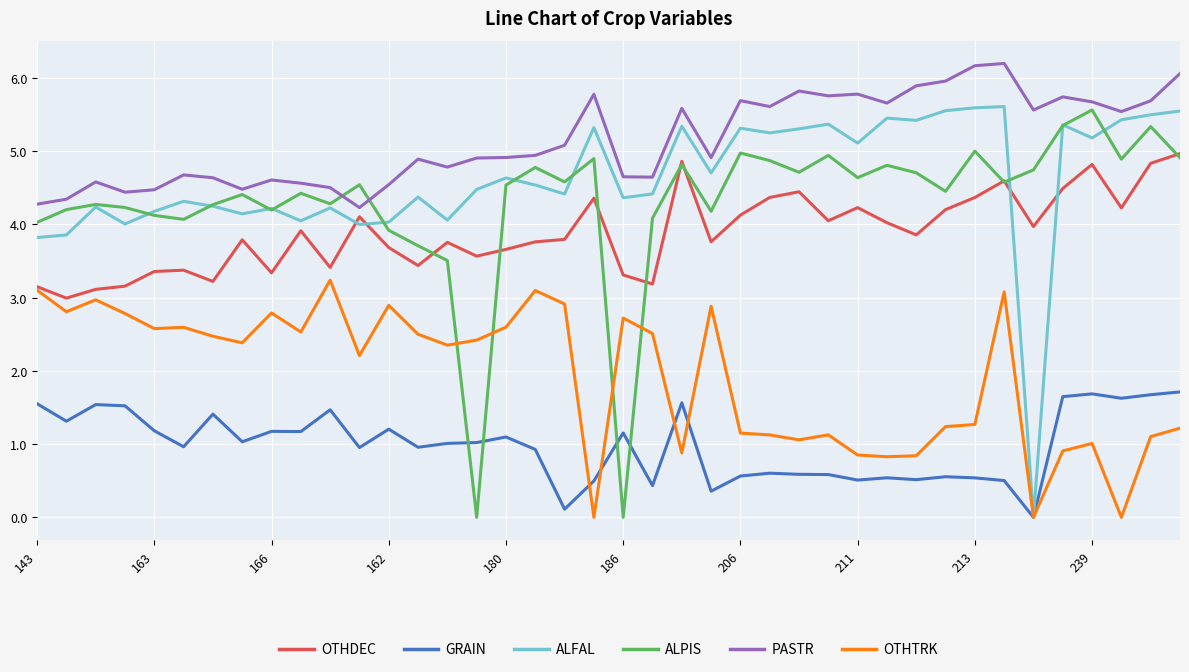

True or false: PASTR and OTHTRK cross at least once.

False